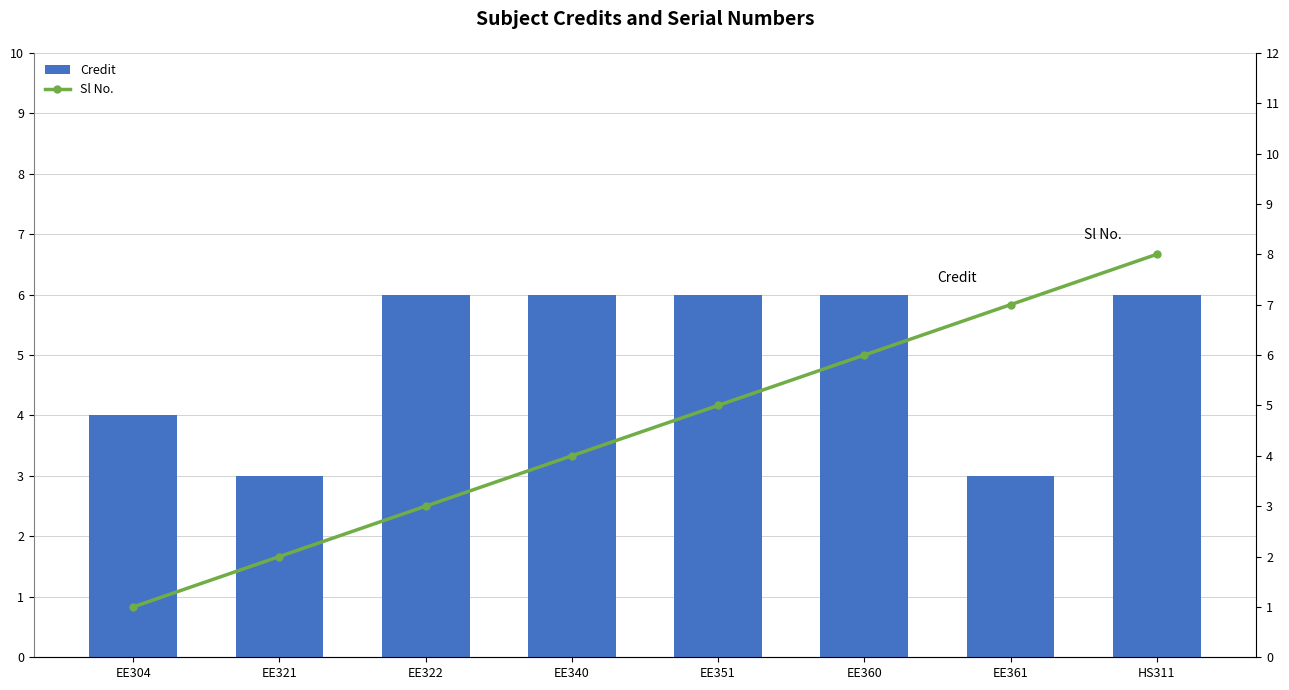

How many data points in Sl No. are less than 5?

4